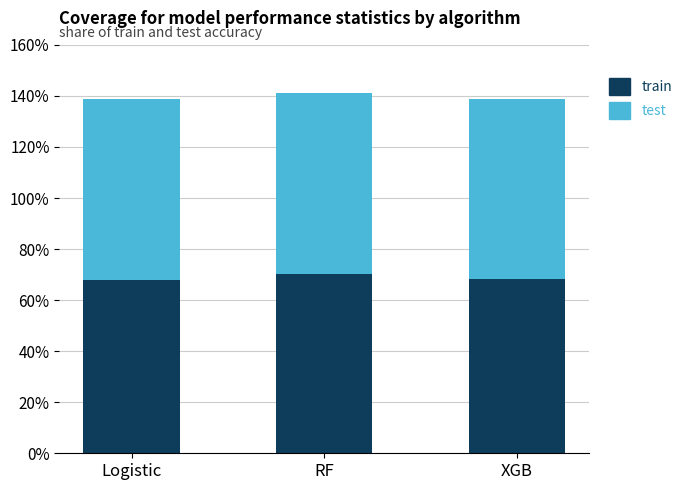

The train series shows 0.7 at Logistic. True or false?

True